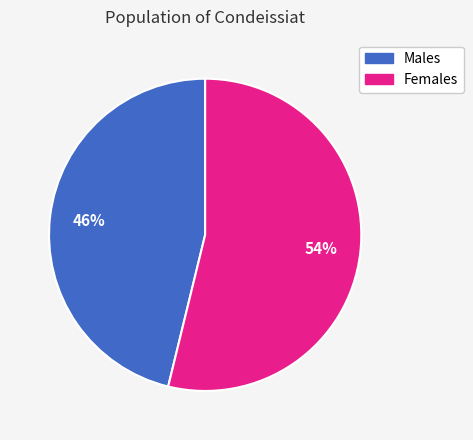

To the nearest percent, what is the difference between the largest and smallest slice percentages?

8%